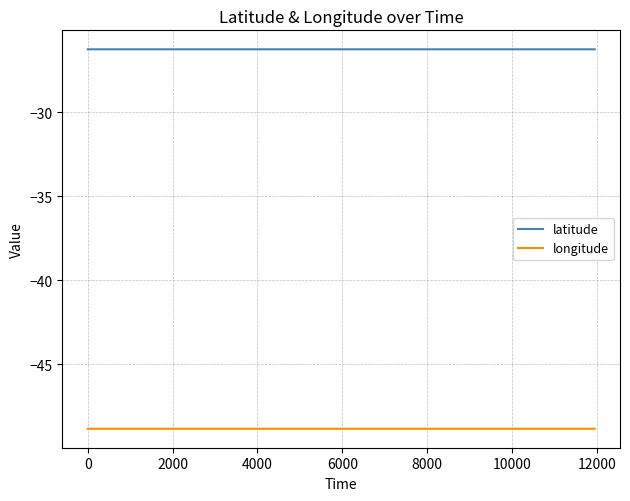

Rank the series by their average value, from highest to lowest.

latitude, longitude